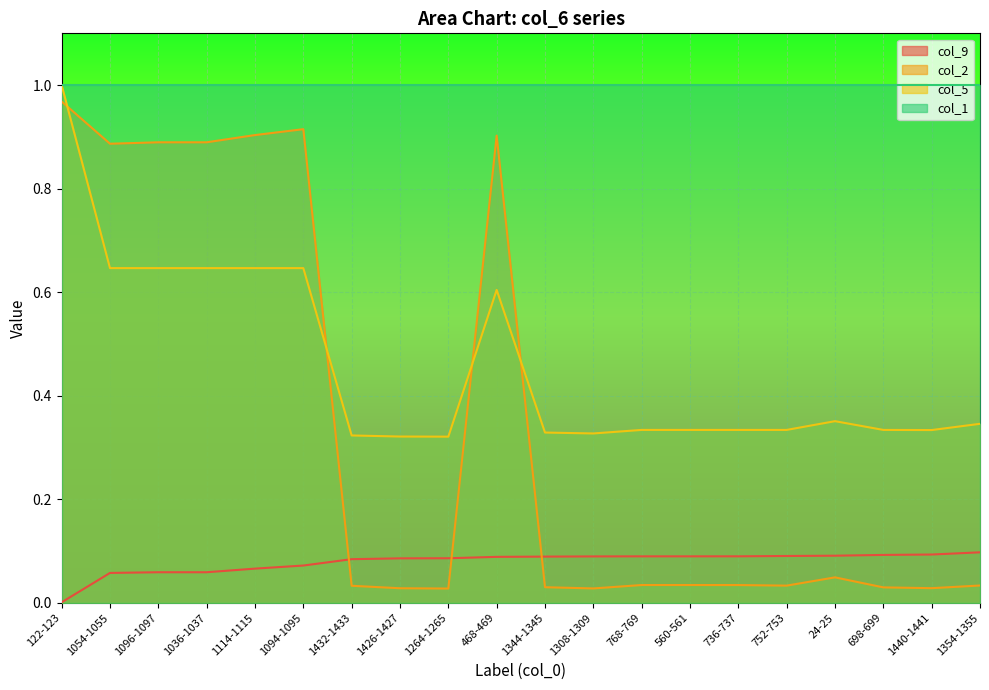

Which category has the lowest value across all series?

122-123